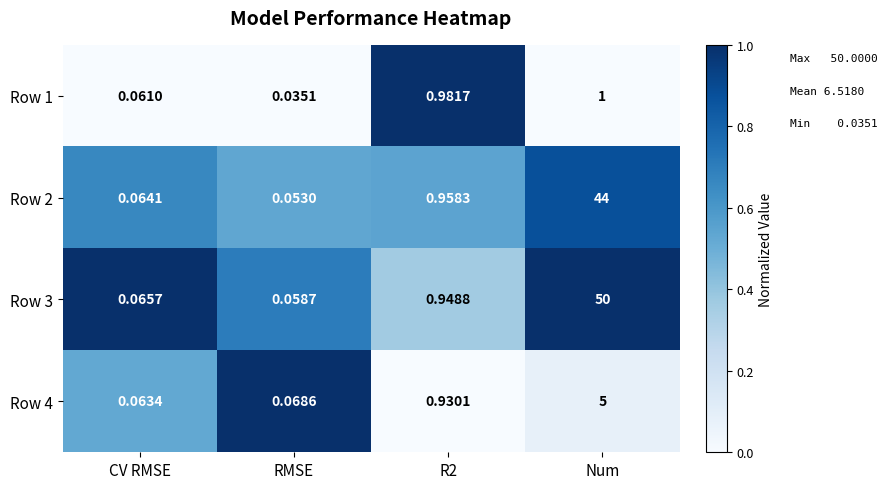

At which label does Row 4 reach its peak?

Num